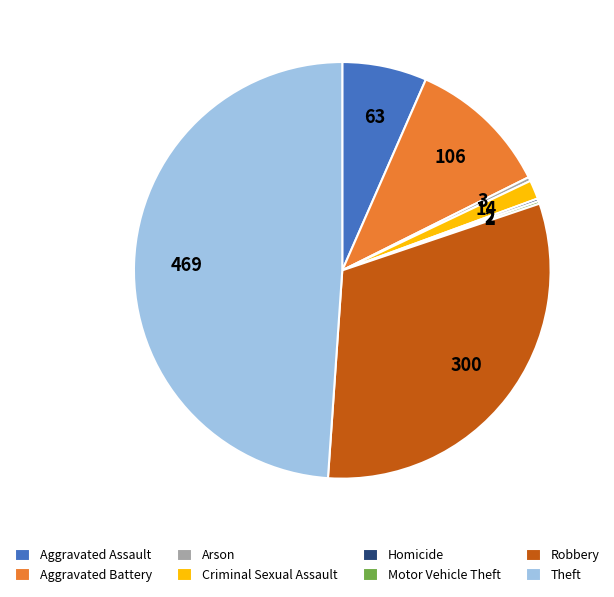

Is Aggravated Assault the majority of the pie?

No